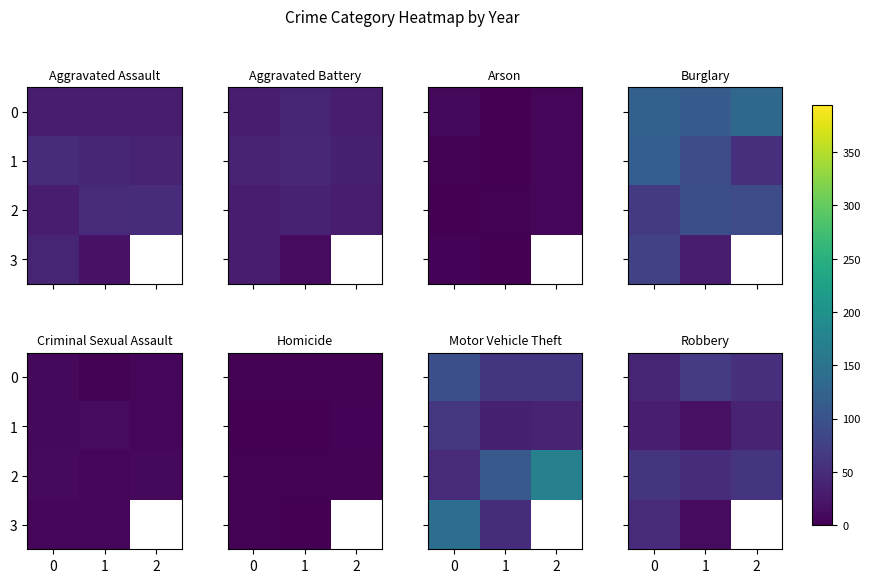

What is the sum of the 1 values at 1 and 2?

57.0